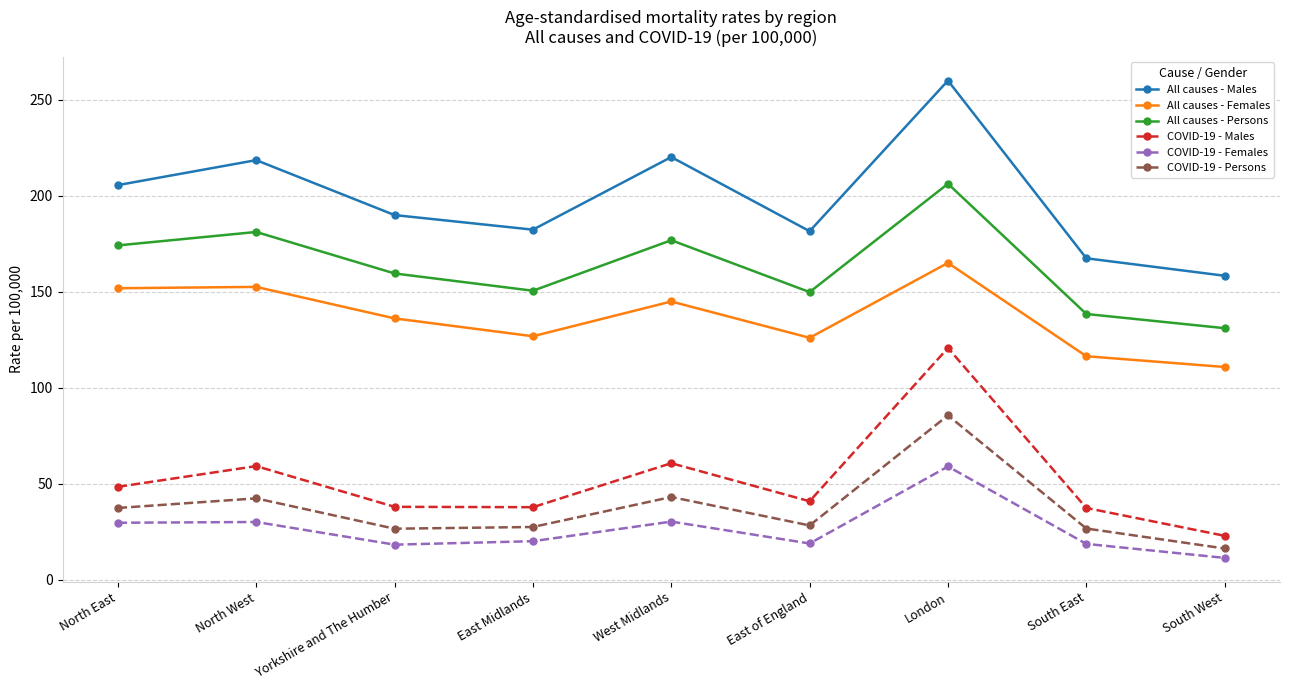

True or false: COVID-19 - Persons and All causes - Females cross at least once.

False